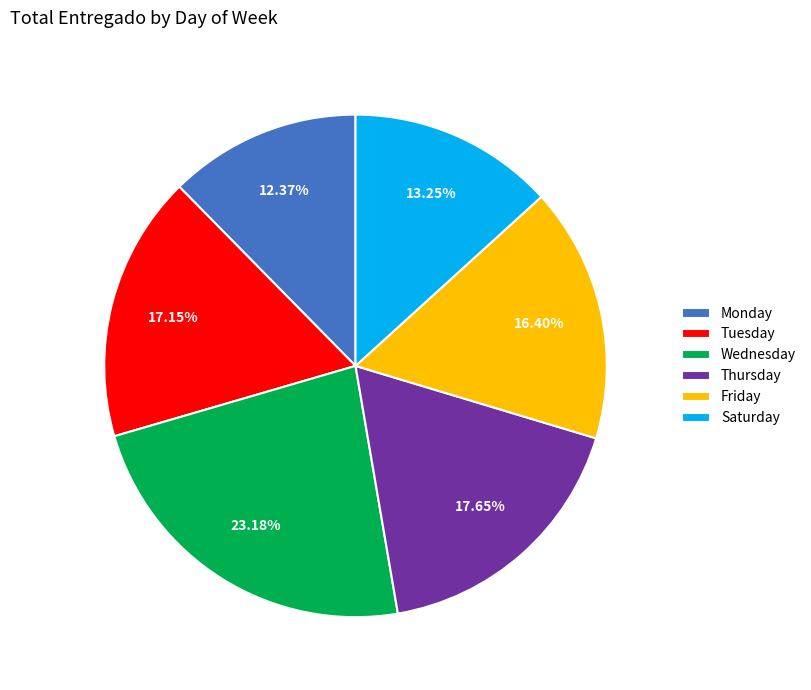

How many slices are in this pie chart?

6